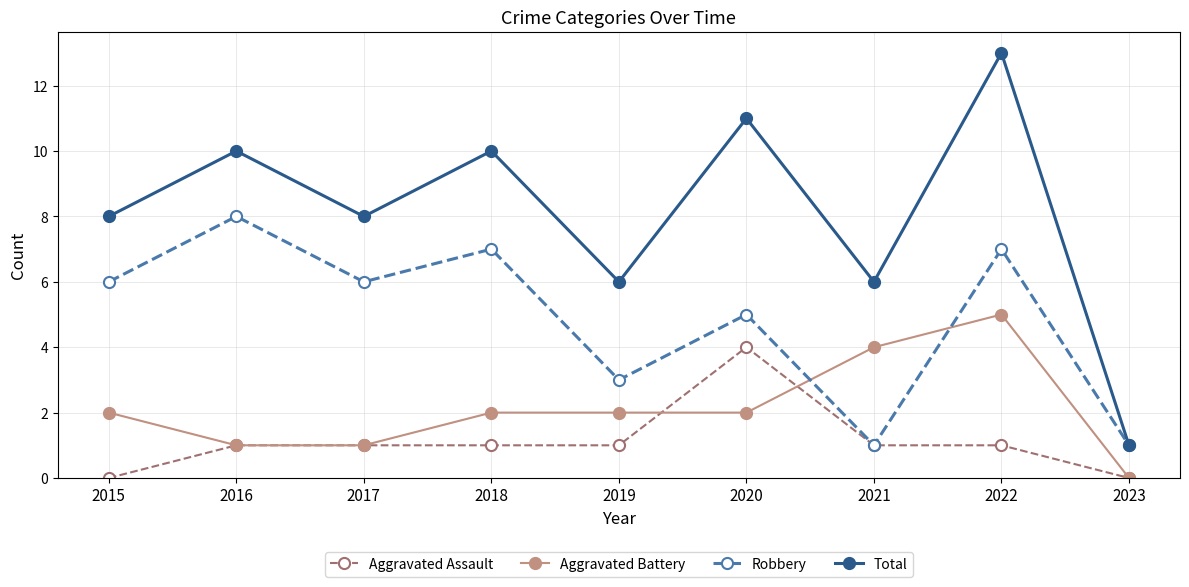

What is the maximum value shown in the chart?

13